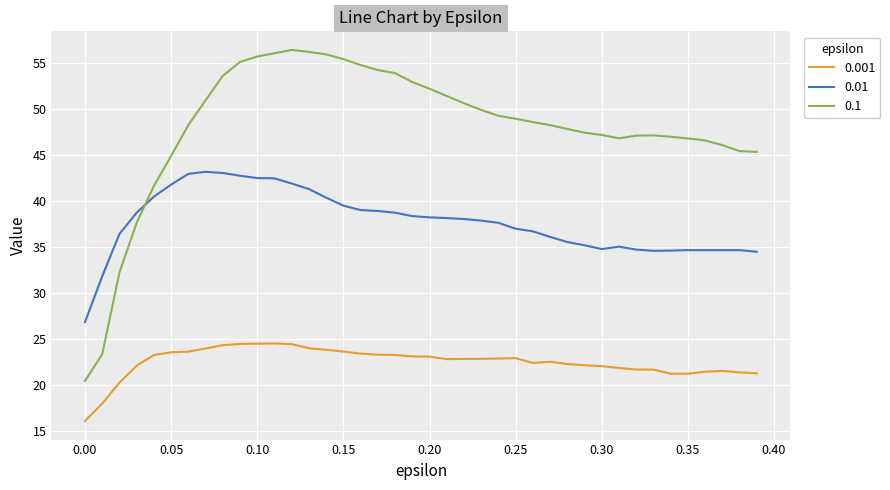

What is the minimum value shown in the chart?

16.1